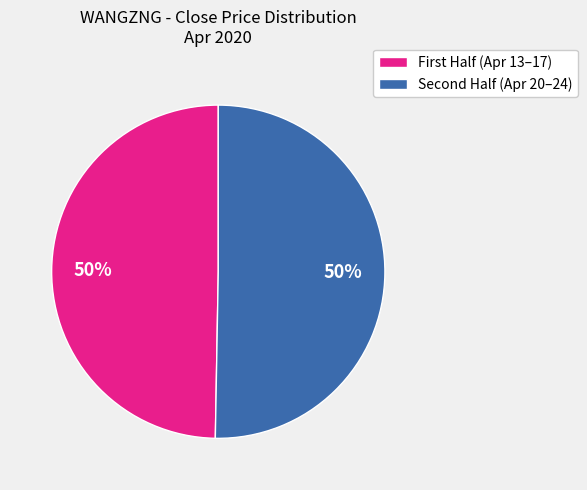

To the nearest percent, what is the average slice percentage?

50%